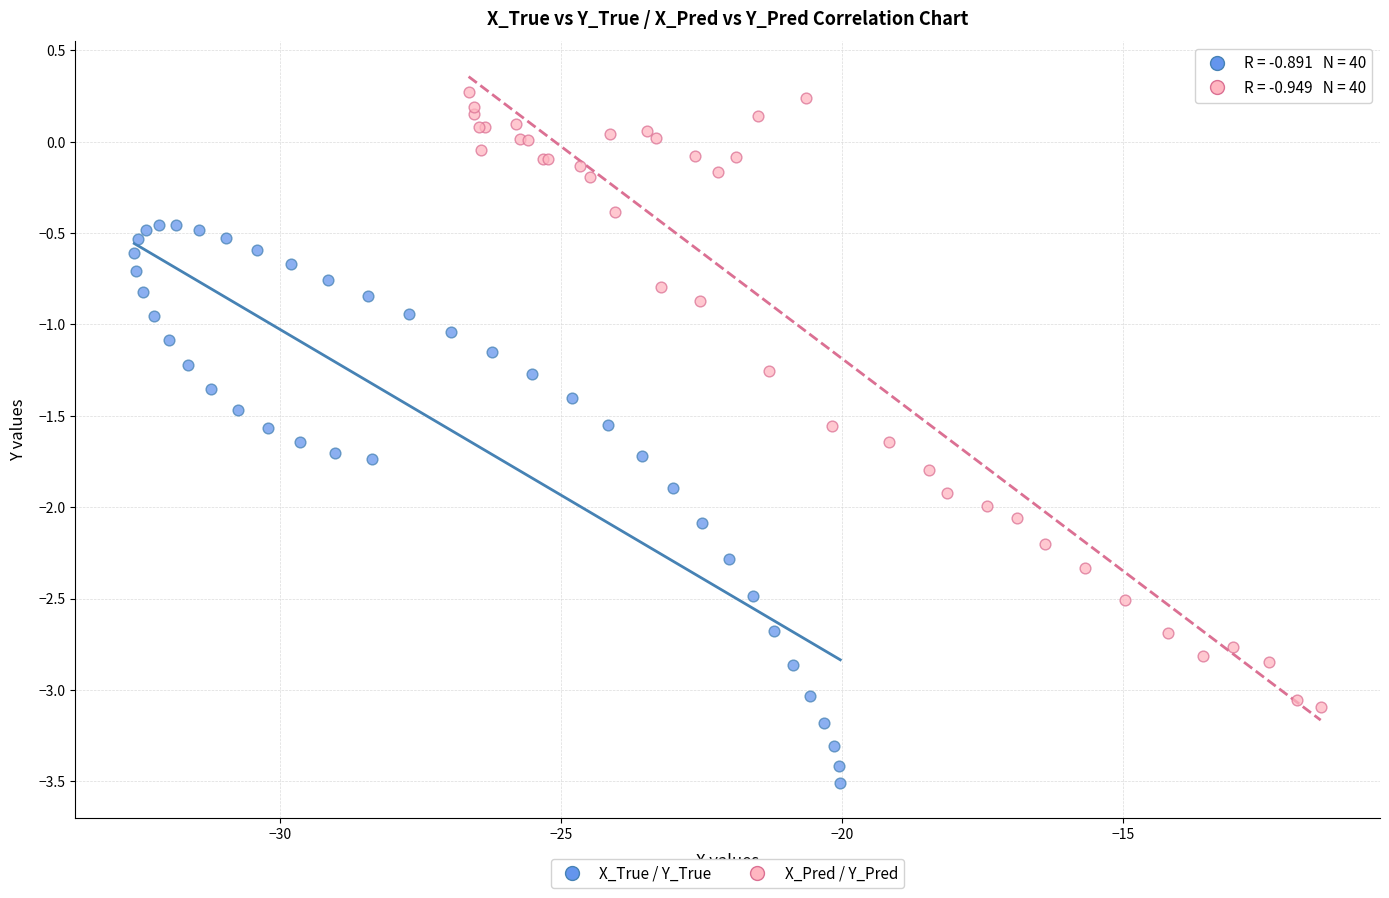

Which series has the widest spread of Y values?

X_Pred / Y_Pred